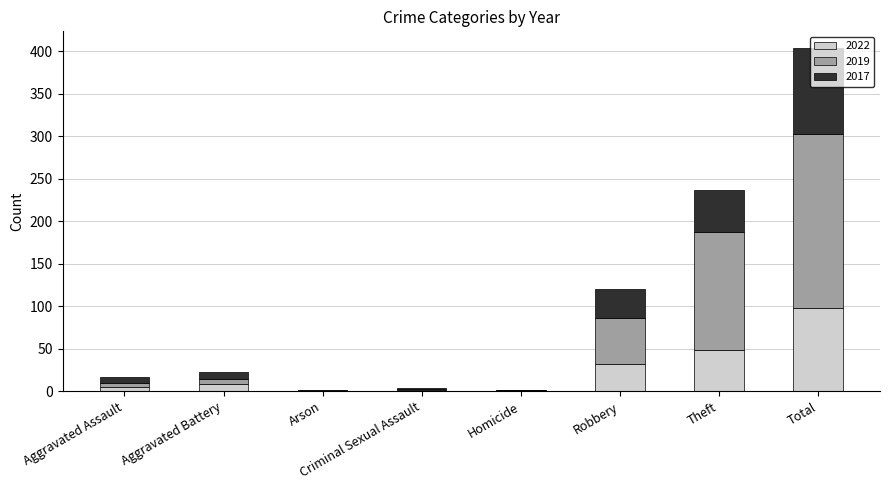

At which category is the sum across all series the highest?

Total